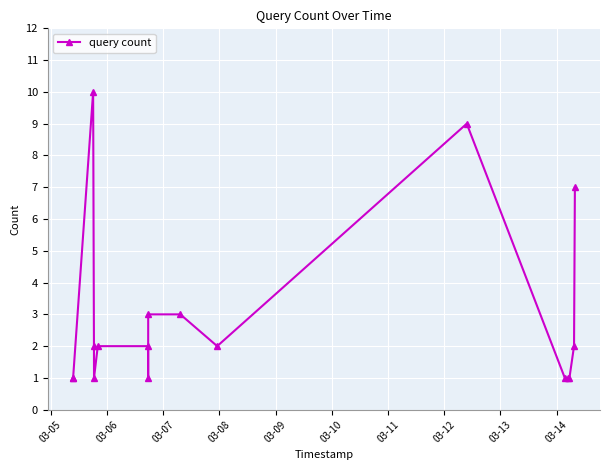

Reading right to left, what are all the values shown in this chart?

7	2	1	1	1	9	2	3	3	1	2	2	1	2	10	1	1